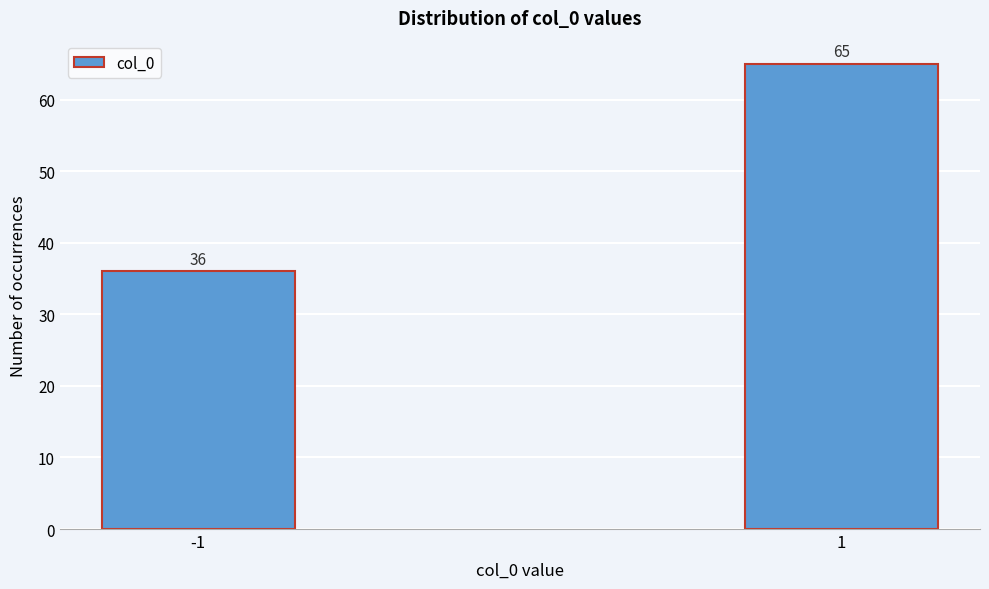

Reading right to left, list all the values displayed in this chart.

1=65	-1=36